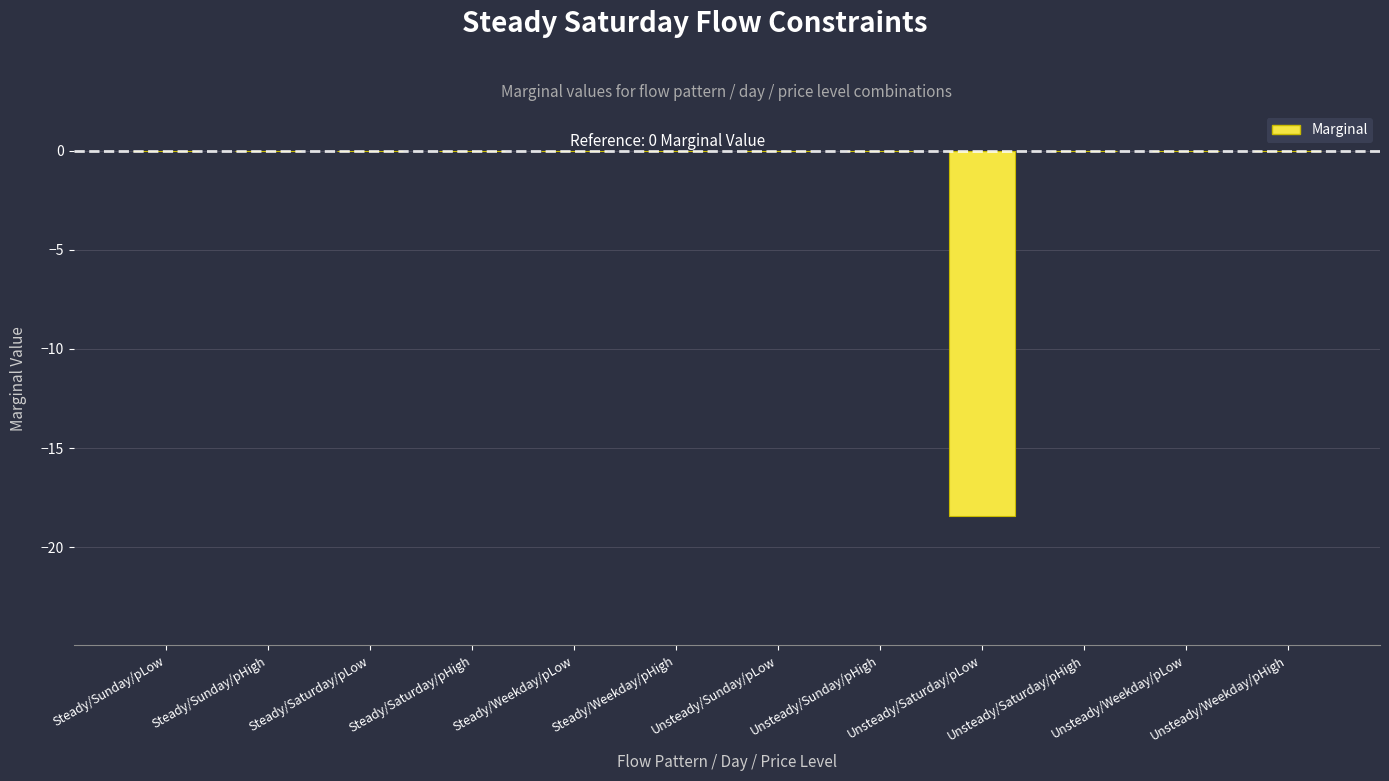

The chart shows a value of 10.2 at Unsteady/Sunday/pHigh. True or false?

False